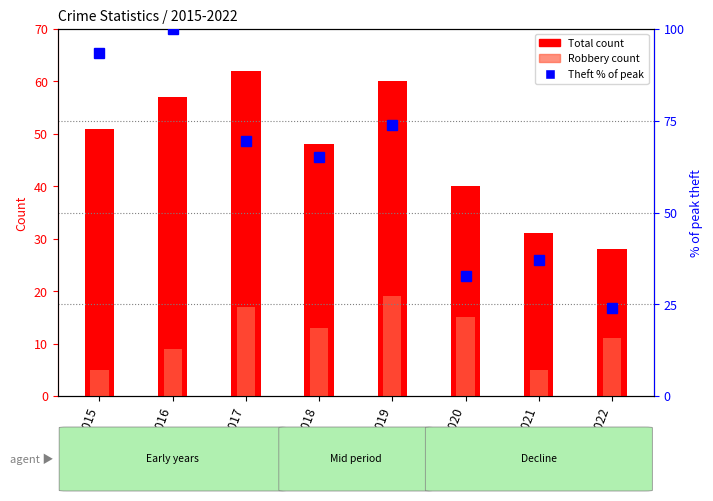

Rank the series at 2019 from highest to lowest value.

Theft % of peak, Total count, Robbery count